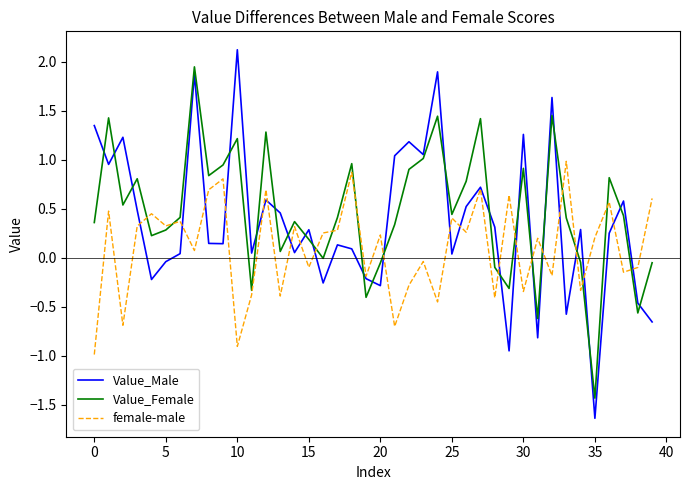

How many positive values does the Value_Male series have?

29